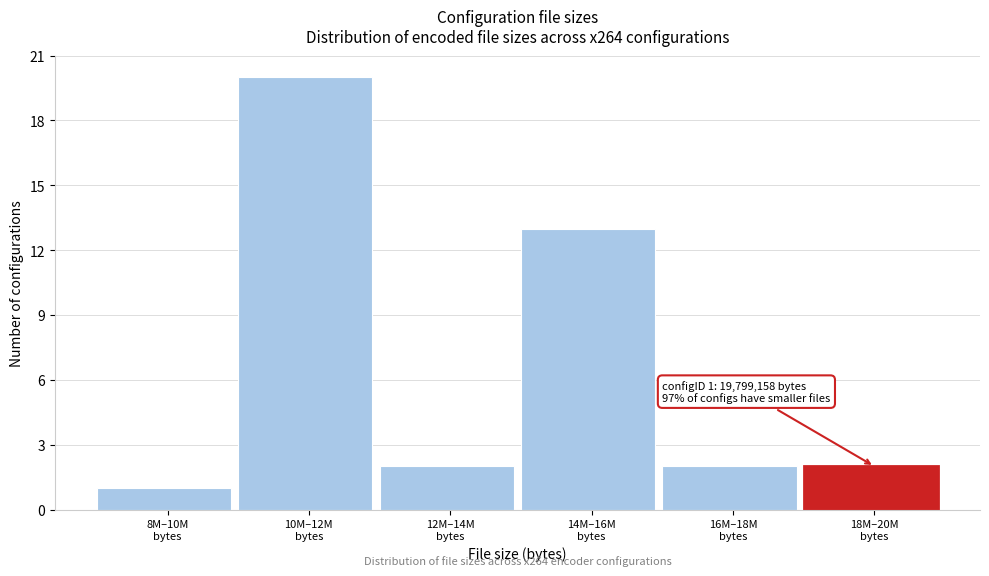

Reading right to left, transcribe all the data shown in this chart.

2	2	13	2	20	1